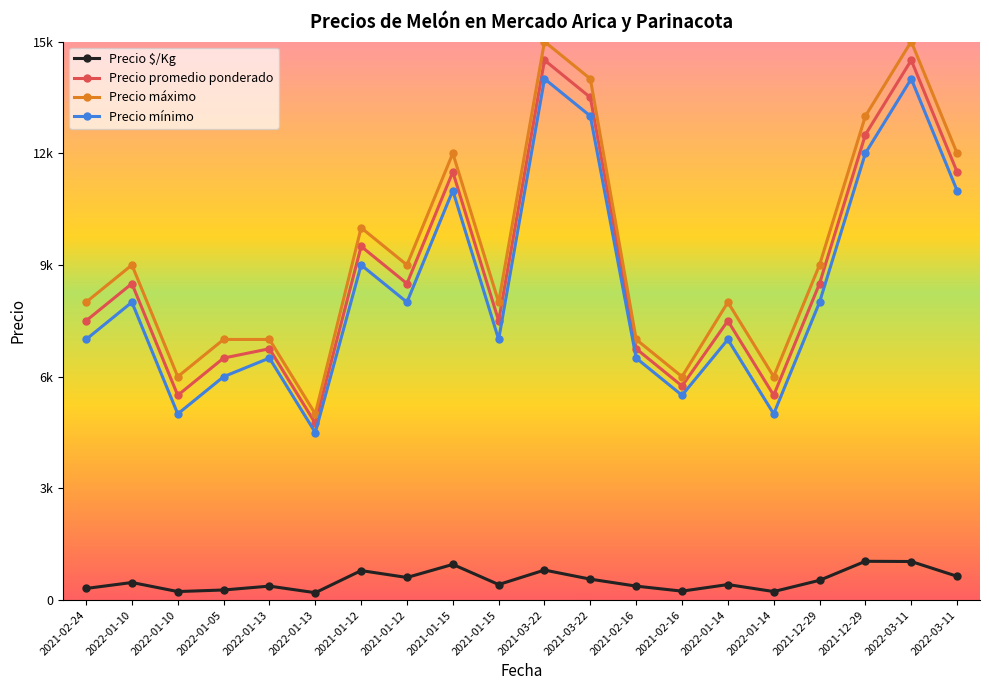

Is this an area chart (filled region under the line)?

No